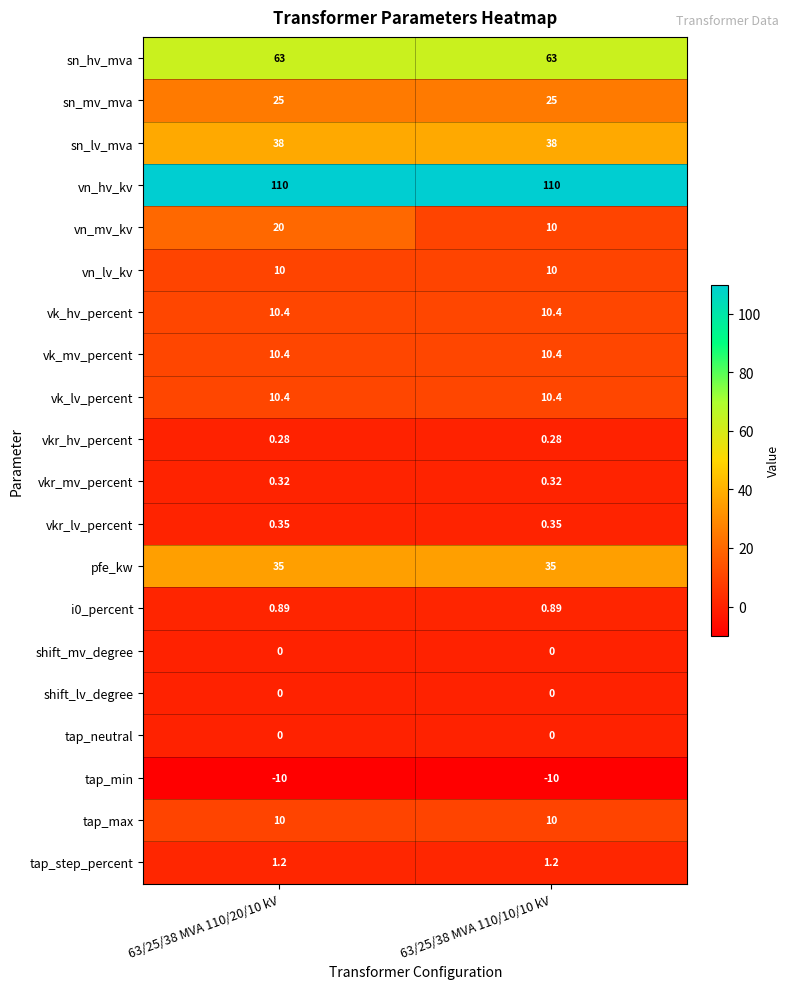

Between 63/25/38 MVA 110/20/10 kV and 63/25/38 MVA 110/10/10 kV, which series saw the biggest shift?

vn_mv_kv